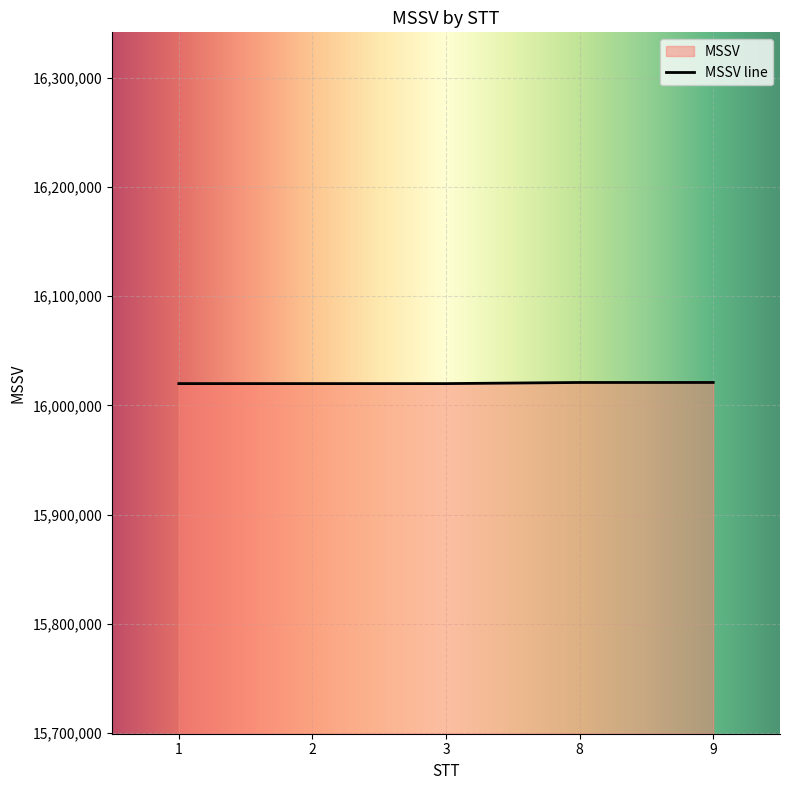

True or false: the data has more than 2 interior local peaks.

False